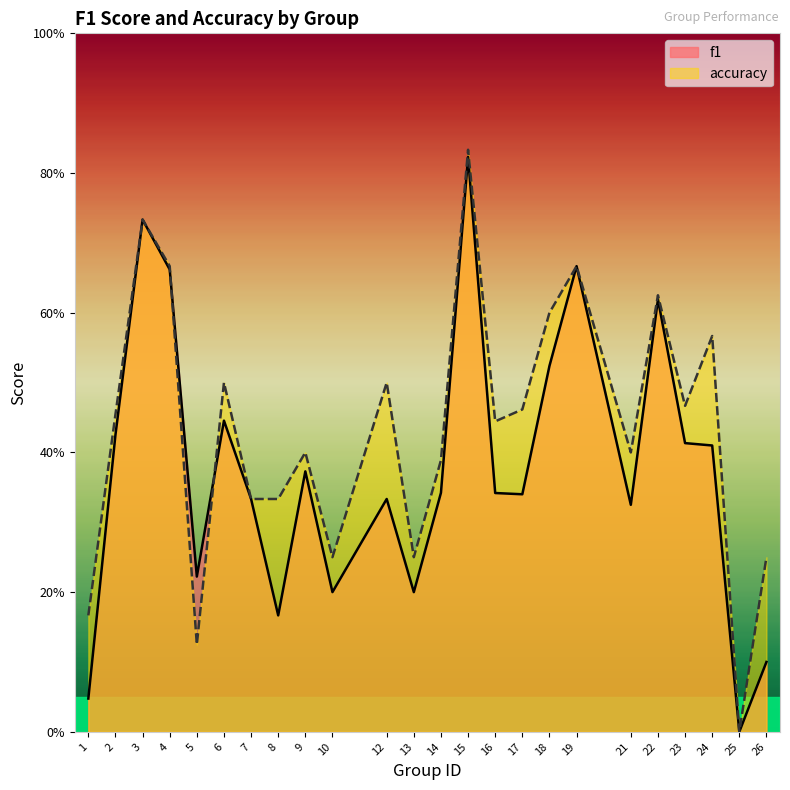

List the labels in order of accuracy value, largest first.

15, 3, 4, 19, 22, 18, 24, 6, 12, 23, 17, 2, 16, 9, 21, 14, 7, 8, 10, 13, 26, 1, 5, 25